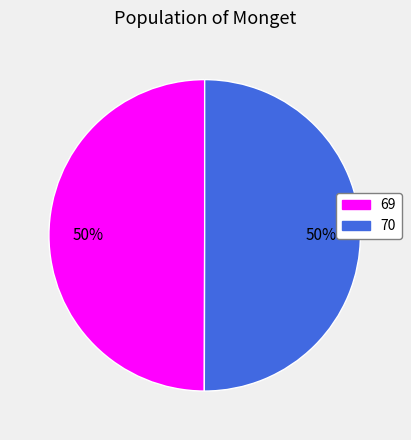

True or false: 70 accounts for 50% of the total.

True